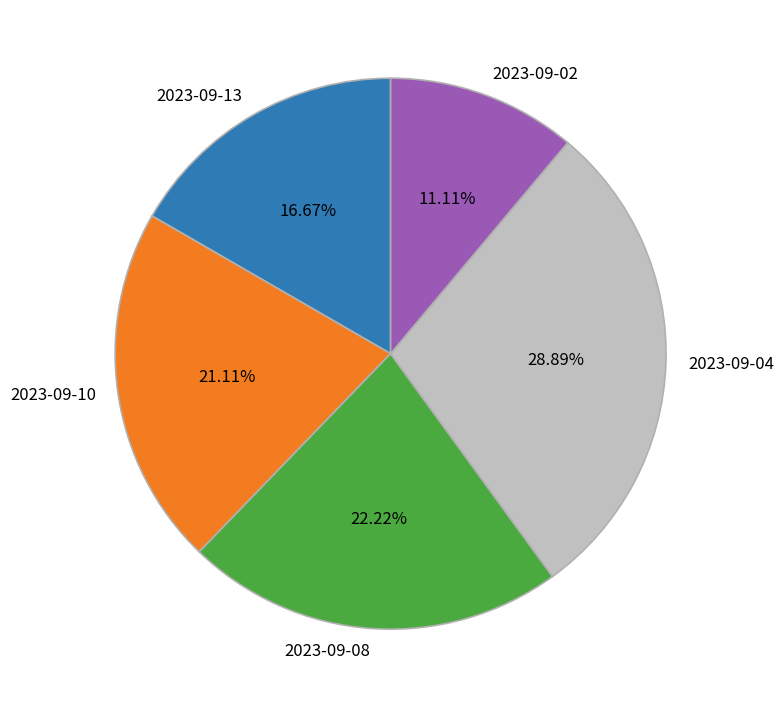

What is the smallest slice in the pie chart?

2023-09-02